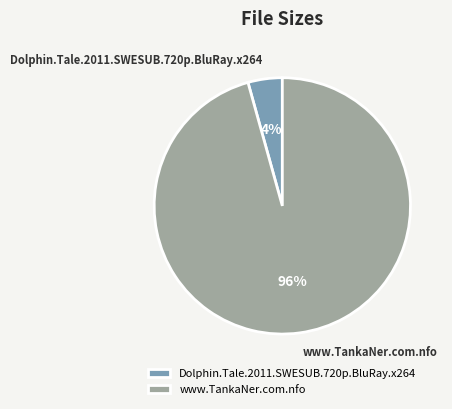

Rank the categories by value from highest to lowest.

www.TankaNer.com.nfo, Dolphin.Tale.2011.SWESUB.720p.BluRay.x264